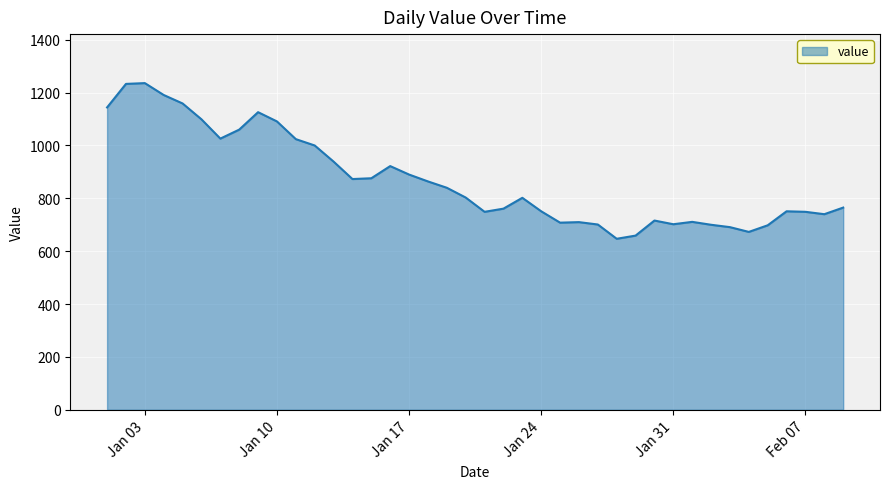

What is the greatest value displayed?

1236